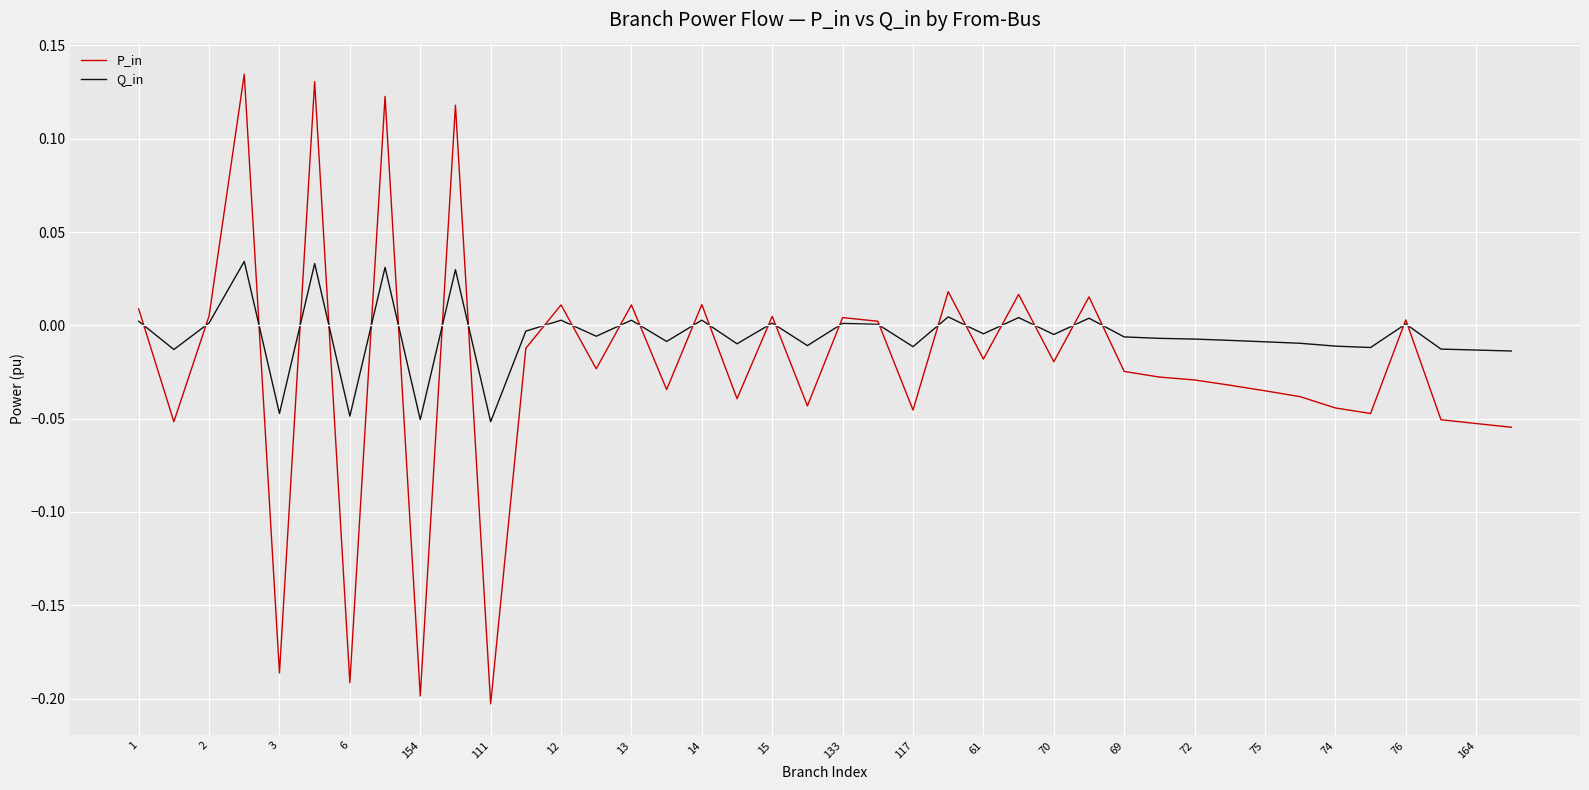

Is this an area chart (filled region under the line)?

No